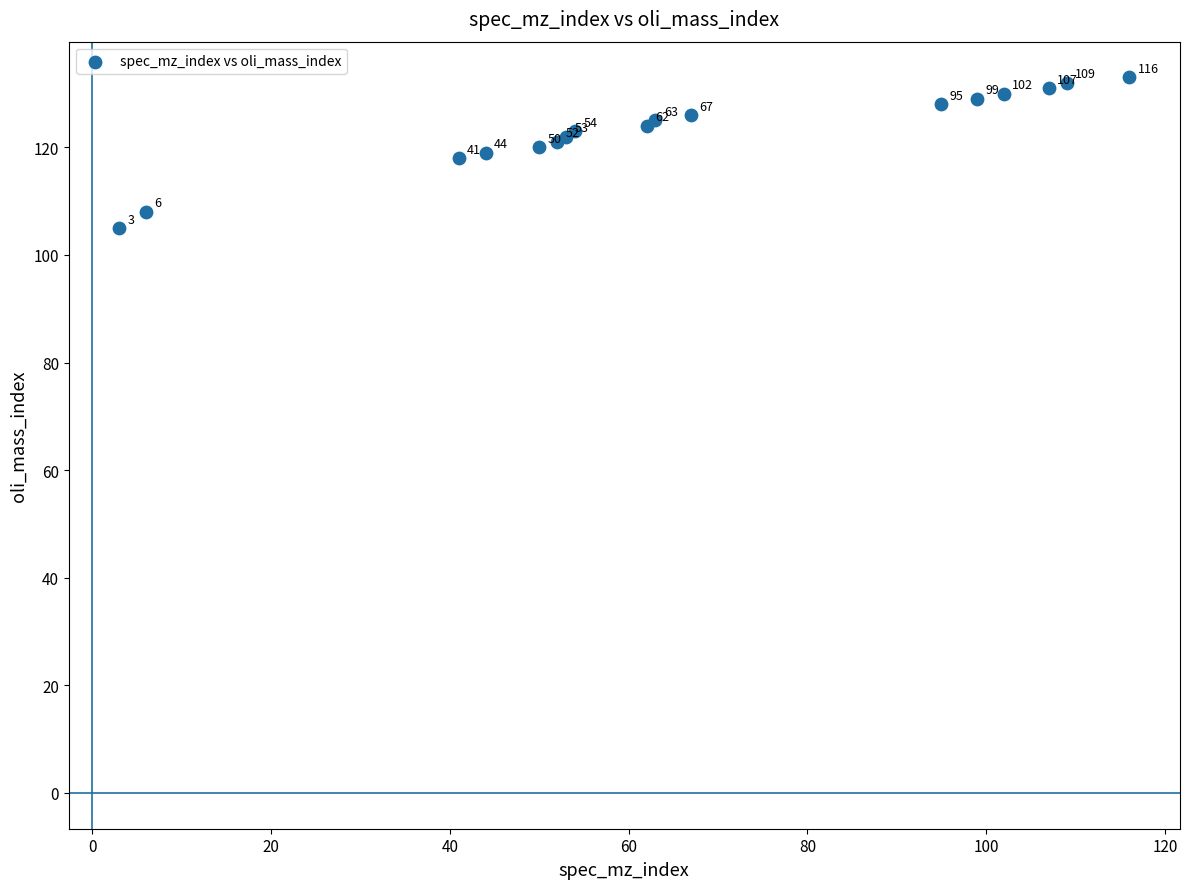

What Y value in the scatter plot is closest to 119?

119